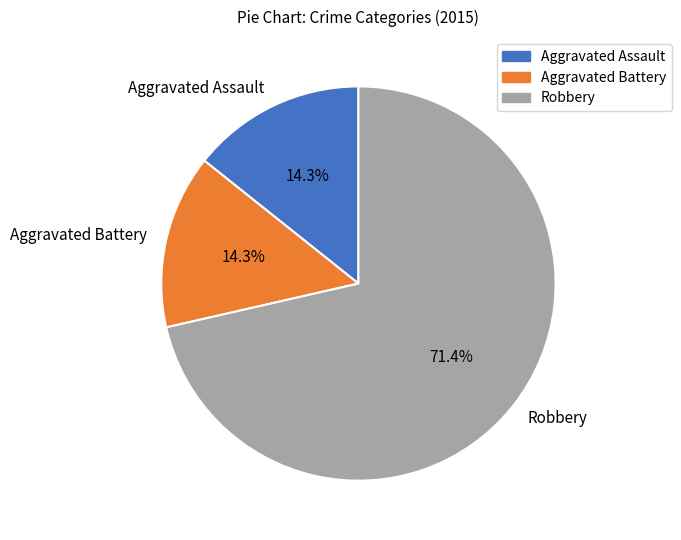

How many segments does this pie chart have?

3